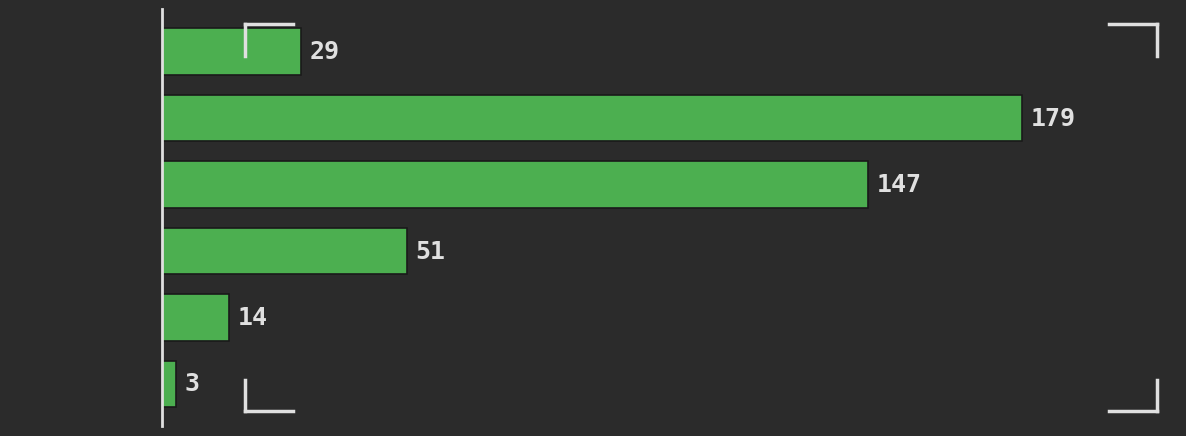

Reading top to bottom, extract all data points from this chart.

[0.0,  1.0)=29	[1.0,  2.0)=179	[2.0,  3.0)=147	[3.0,  4.0)=51	[4.0,  5.0)=14	[5.0,  6.0)=3